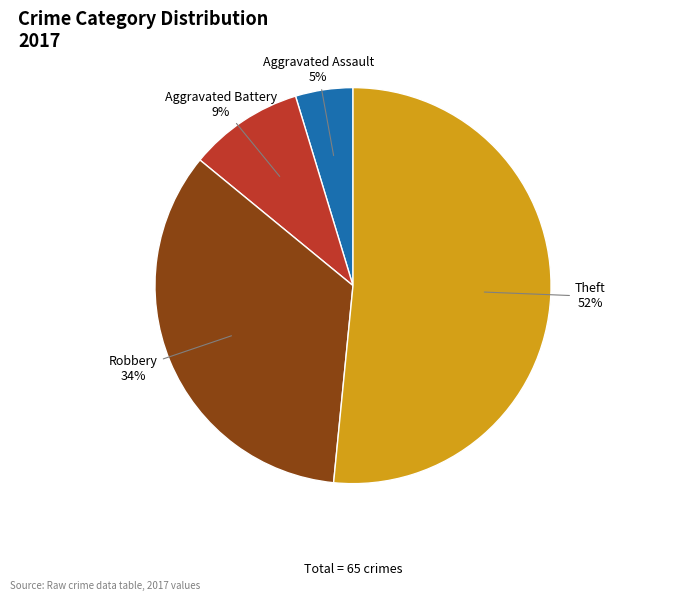

To the nearest percent, what is the difference between the largest and smallest slice percentages?

47%